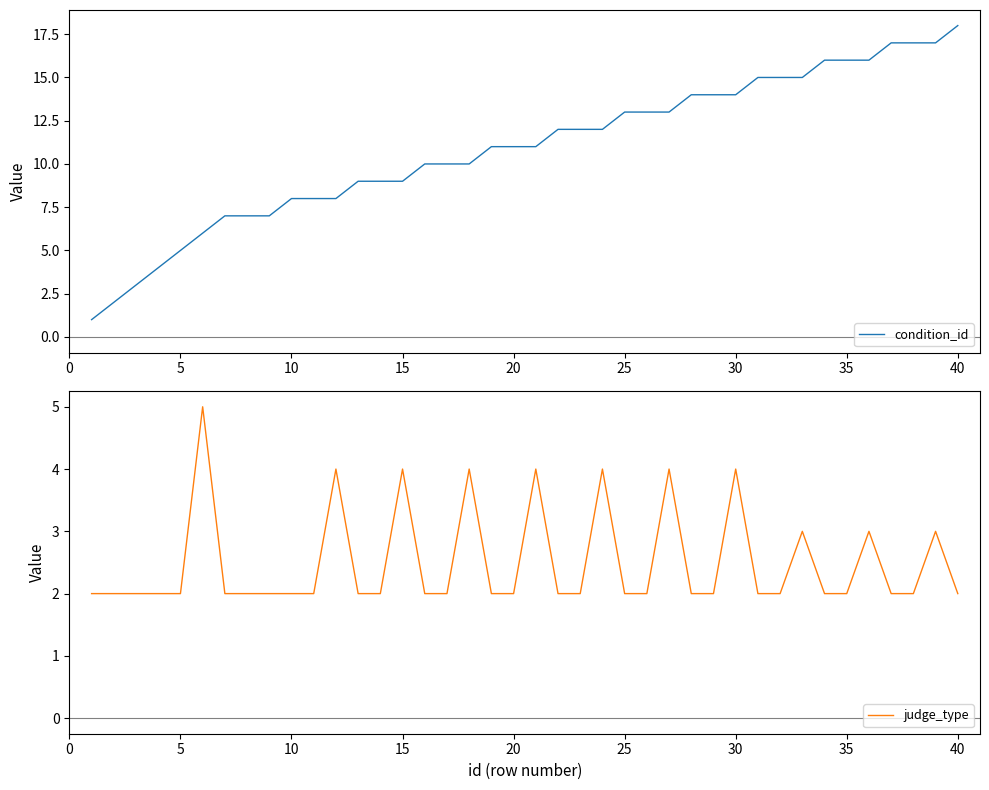

At which label does condition_id reach its peak?

40